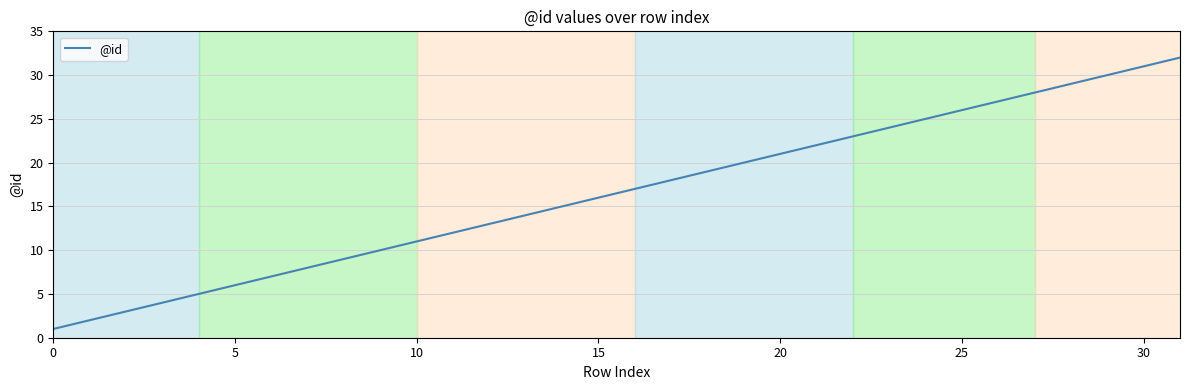

What is the maximum value shown in the chart?

32